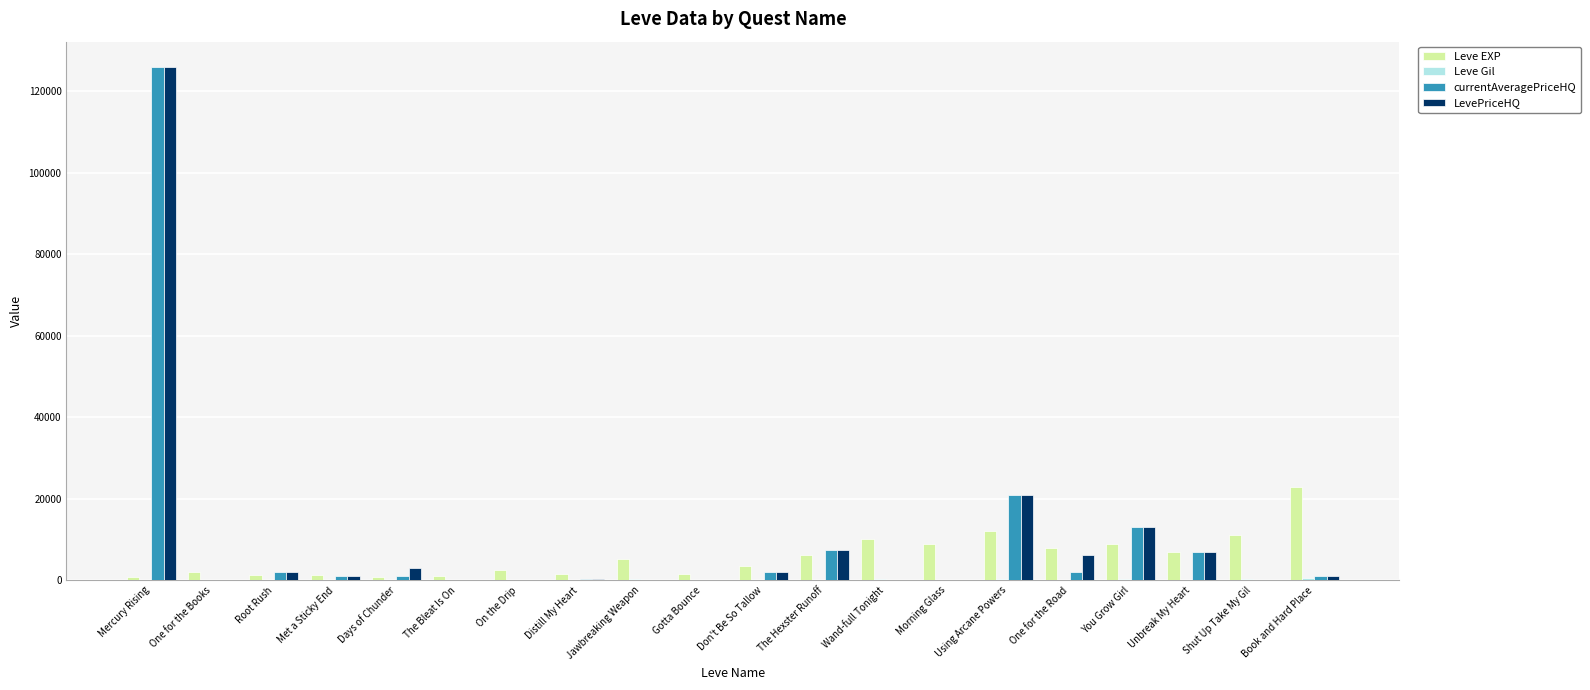

How many data points does each series have?

20